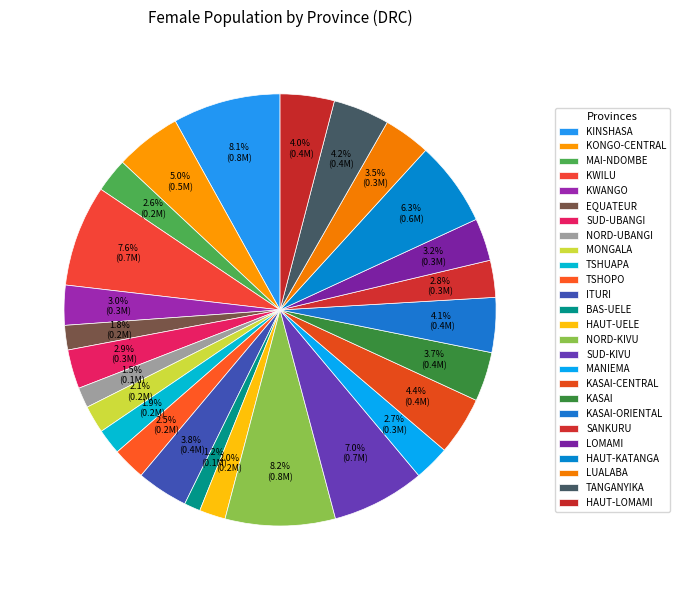

To the nearest percent, what is the difference between the SANKURU and MONGALA slice percentages?

1%